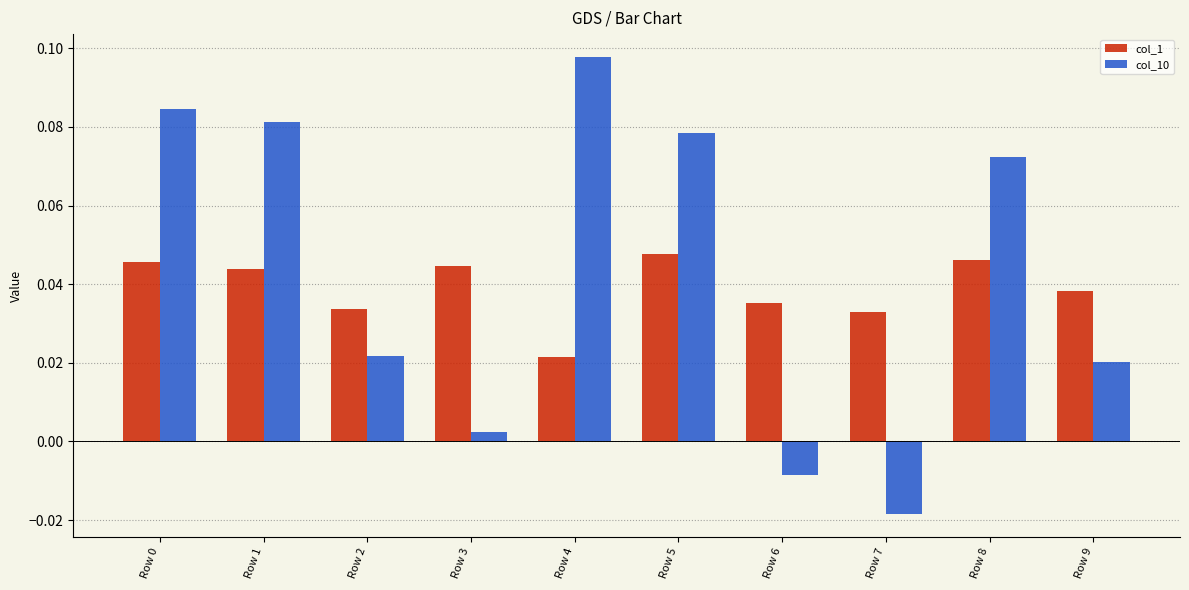

How many positive values does the col_10 series have?

8